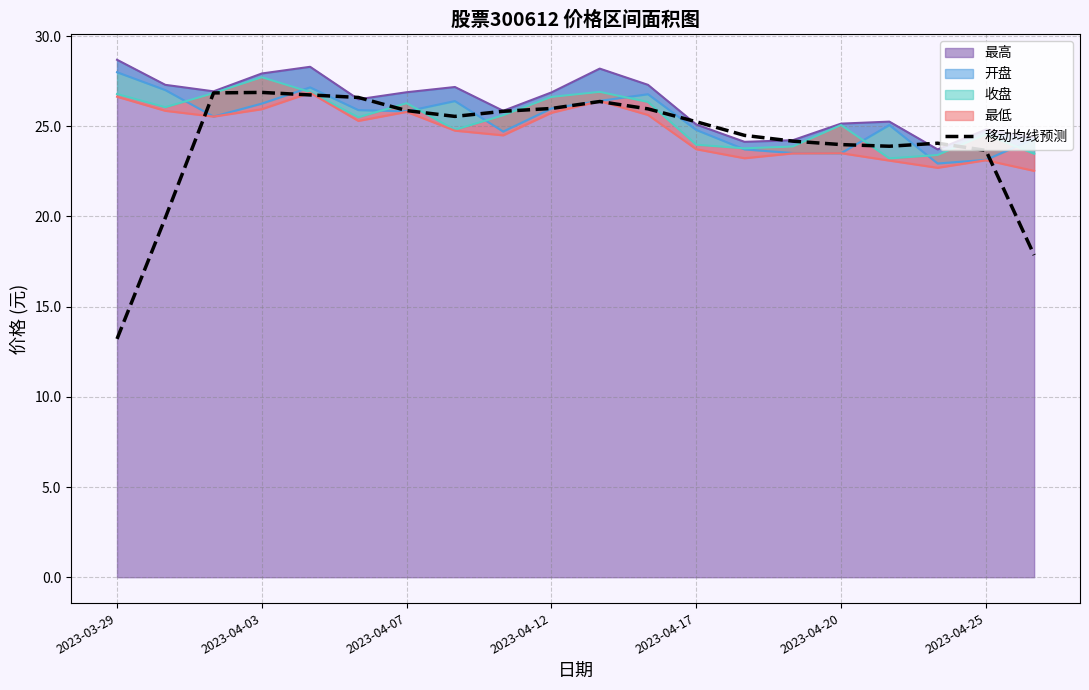

What position from the left is 2023-04-07?

3